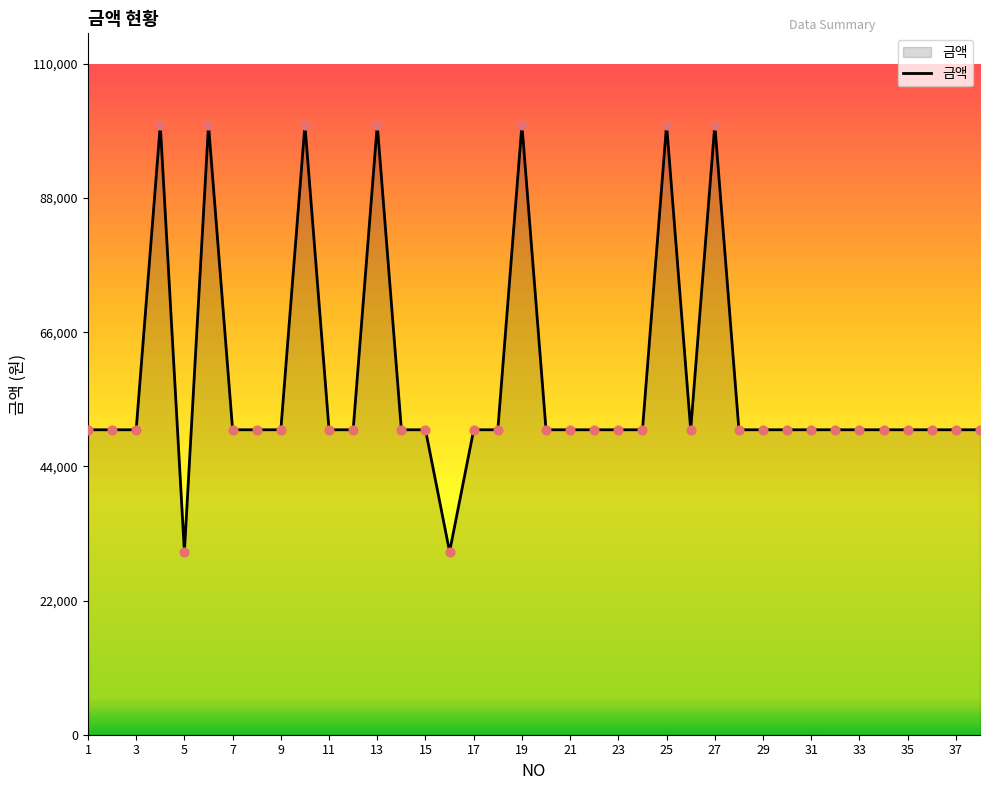

What is the smallest value displayed?

30000